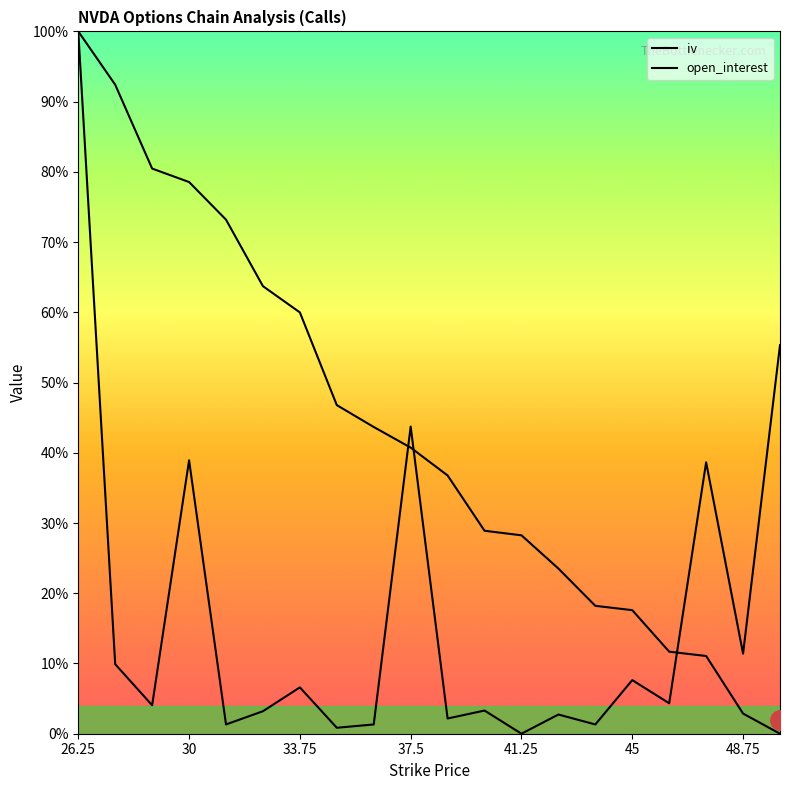

How many times do iv and open_interest cross each other?

3